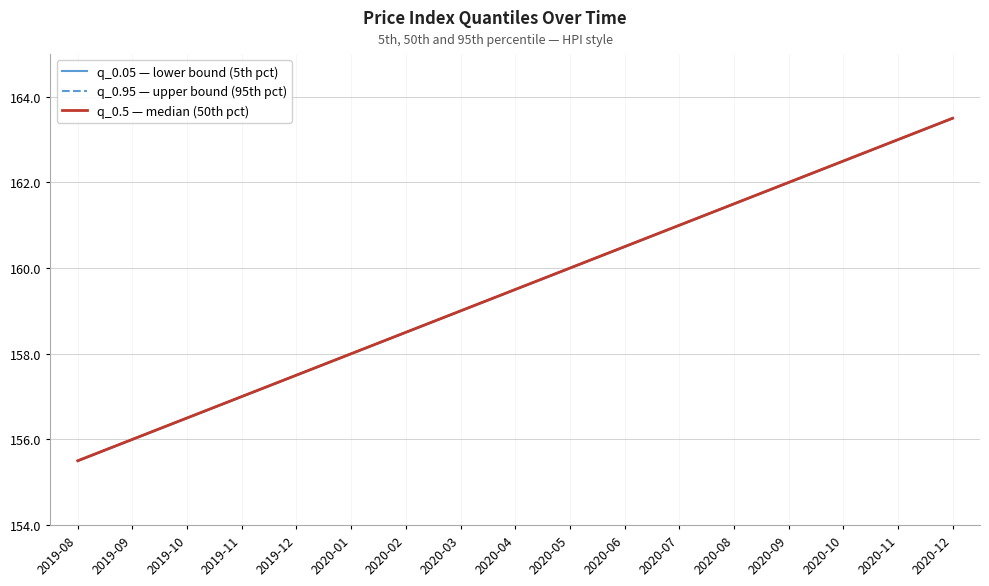

How many values in the q_0.95 — upper bound (95th pct) series exceed 159?

9